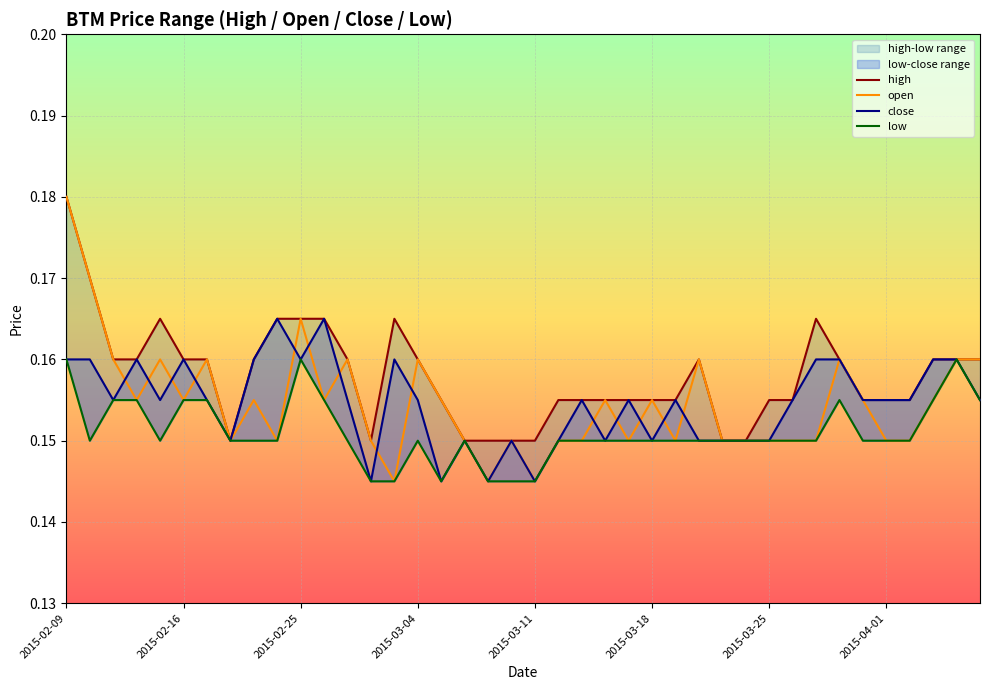

In high, how many points are higher than both neighbors (excluding endpoints)?

4